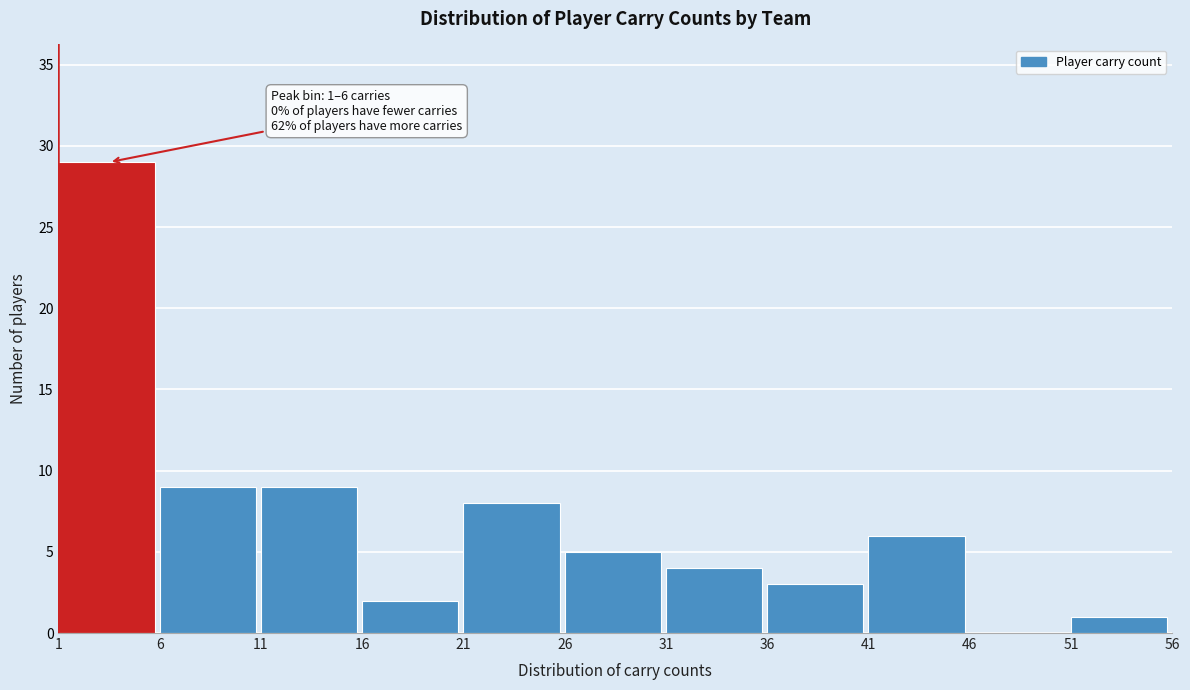

Which range on the x-axis has the tallest bar?

1 to 6